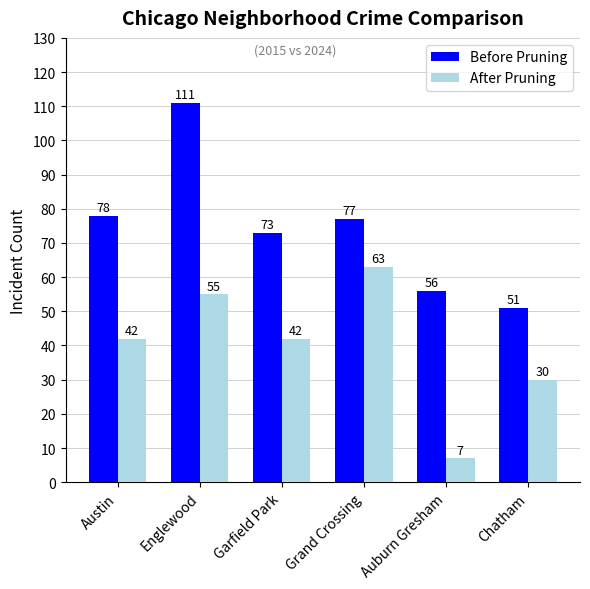

At how many categories does at least one series exceed 88?

1